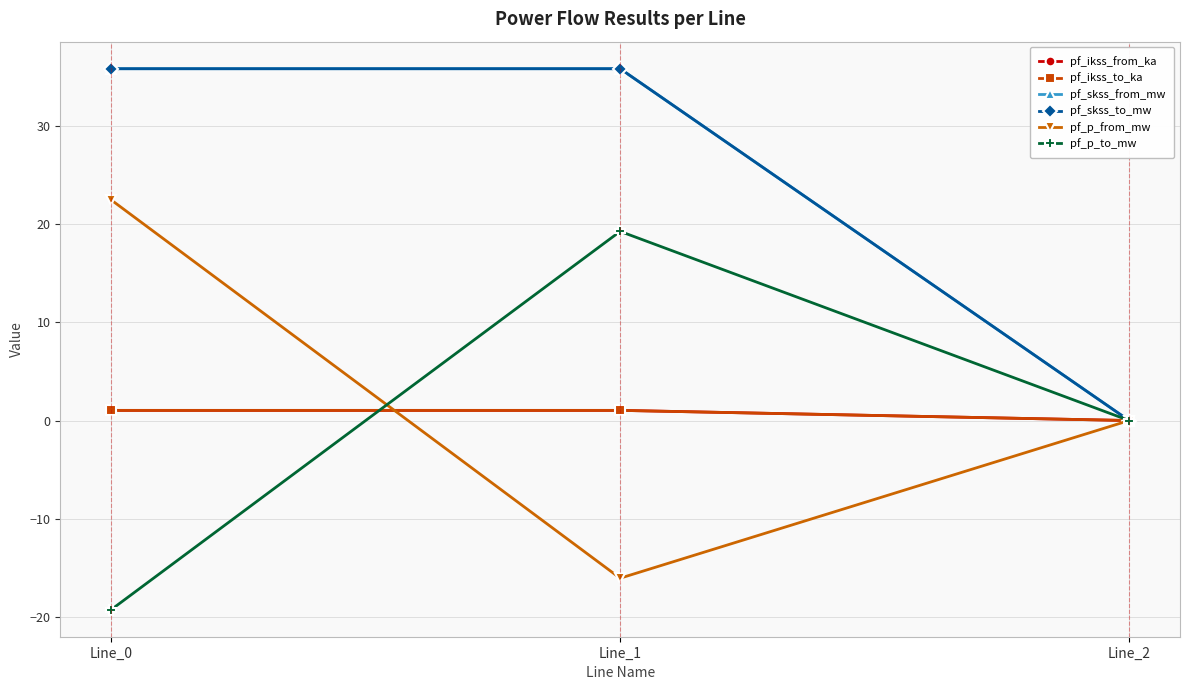

Does the chart have visible grid lines?

Yes